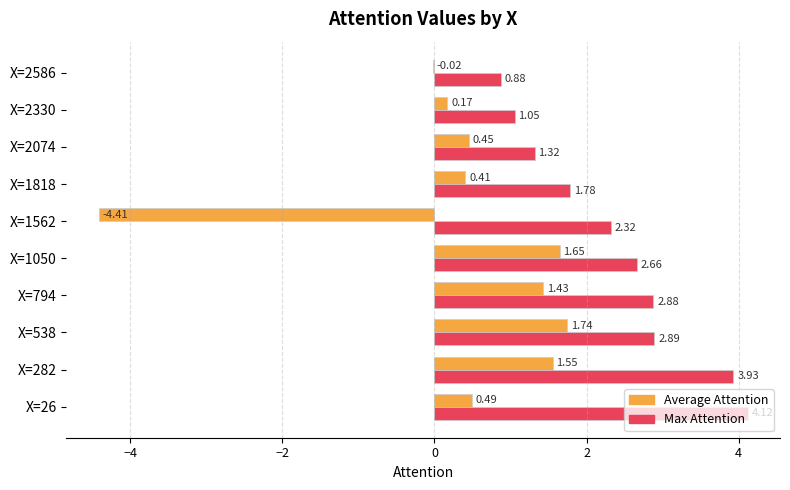

How many values in the Average Attention series exceed 0?

8